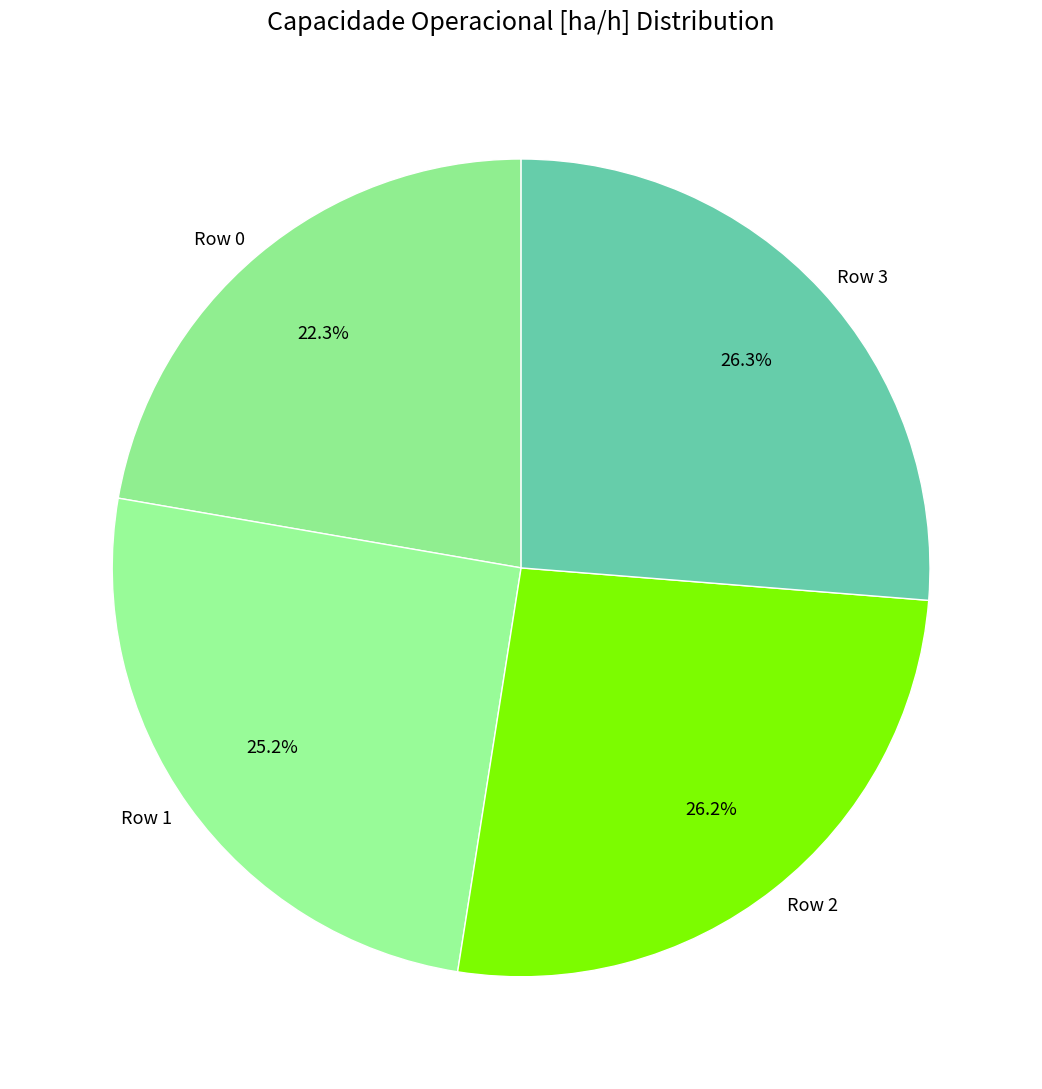

Approximately how many times larger is the value at Row 1 compared to Row 0?

1.1